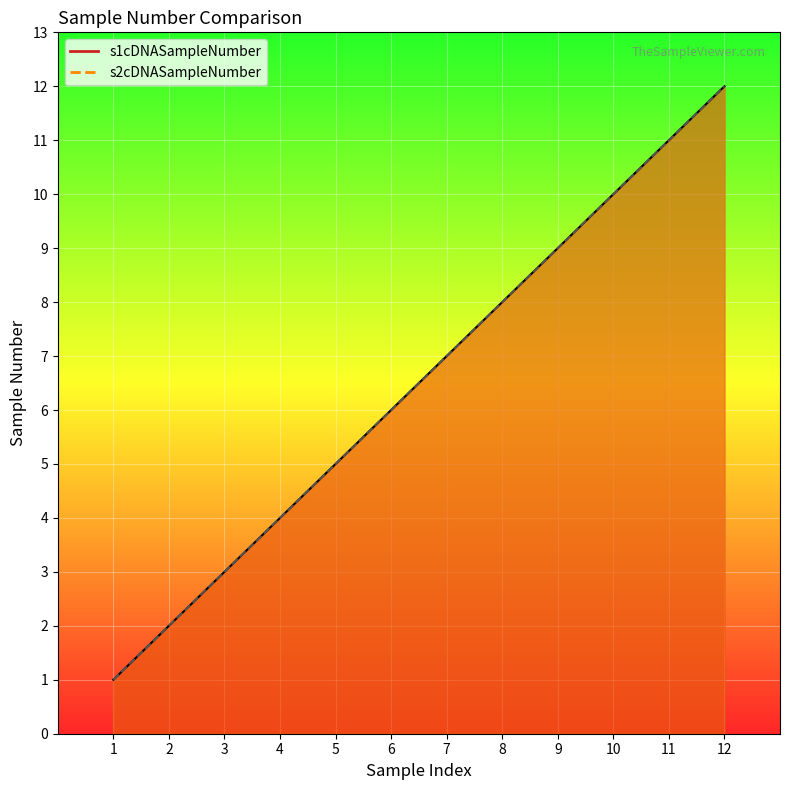

Reading right to left, transcribe all the data shown in this chart.

s1cDNASampleNumber: 12=12	11=11	10=10	9=9	8=8	7=7	6=6	5=5	4=4	3=3	2=2	1=1
s2cDNASampleNumber: 12=12	11=11	10=10	9=9	8=8	7=7	6=6	5=5	4=4	3=3	2=2	1=1